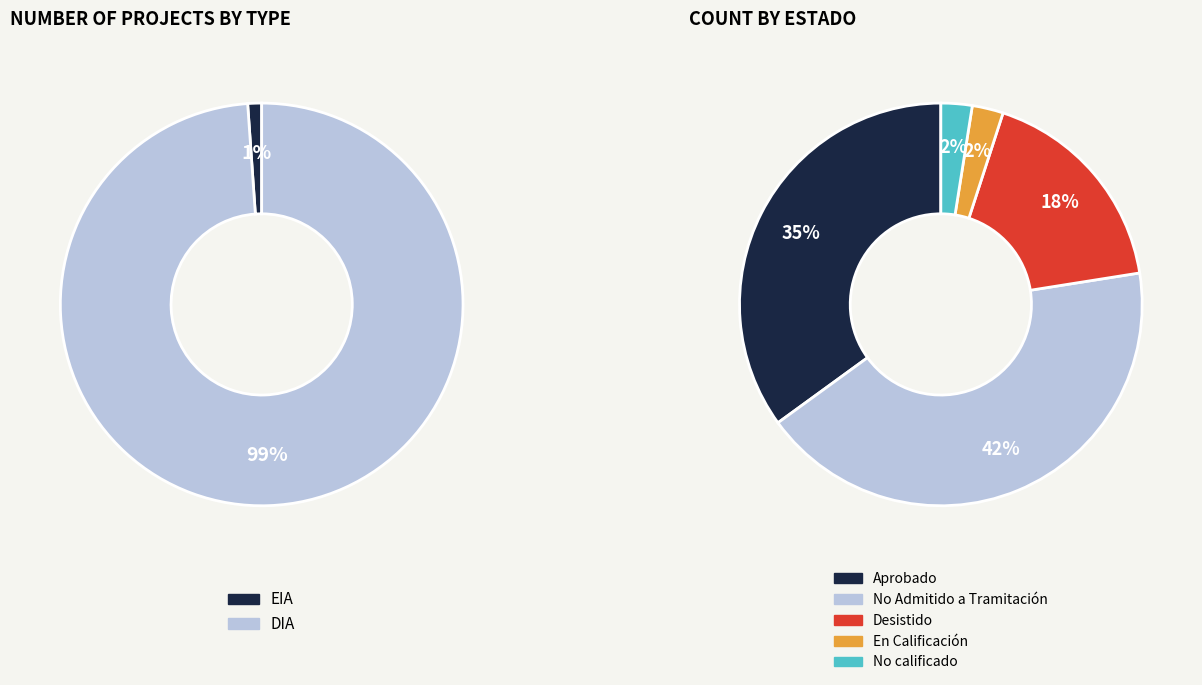

To the nearest percent, what portion does EIA represent?

1%